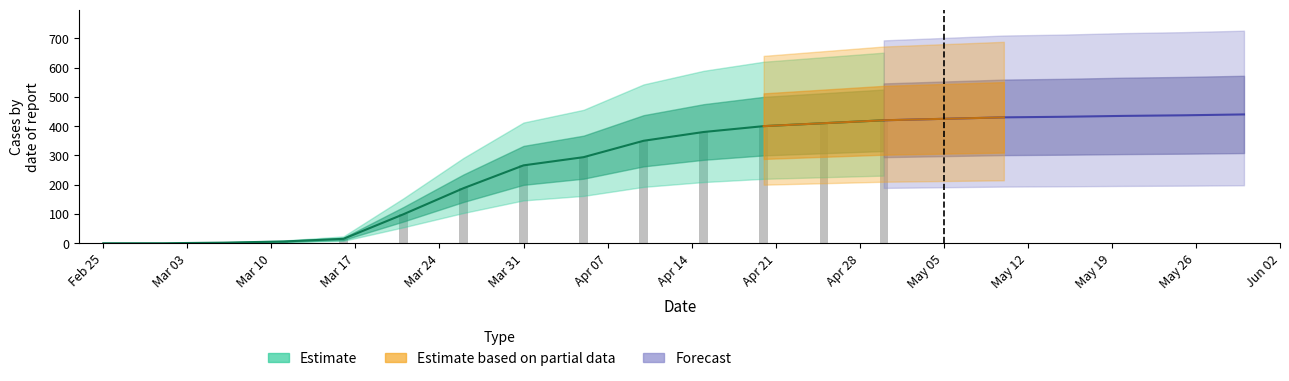

What is the total value across all series at 10?

643